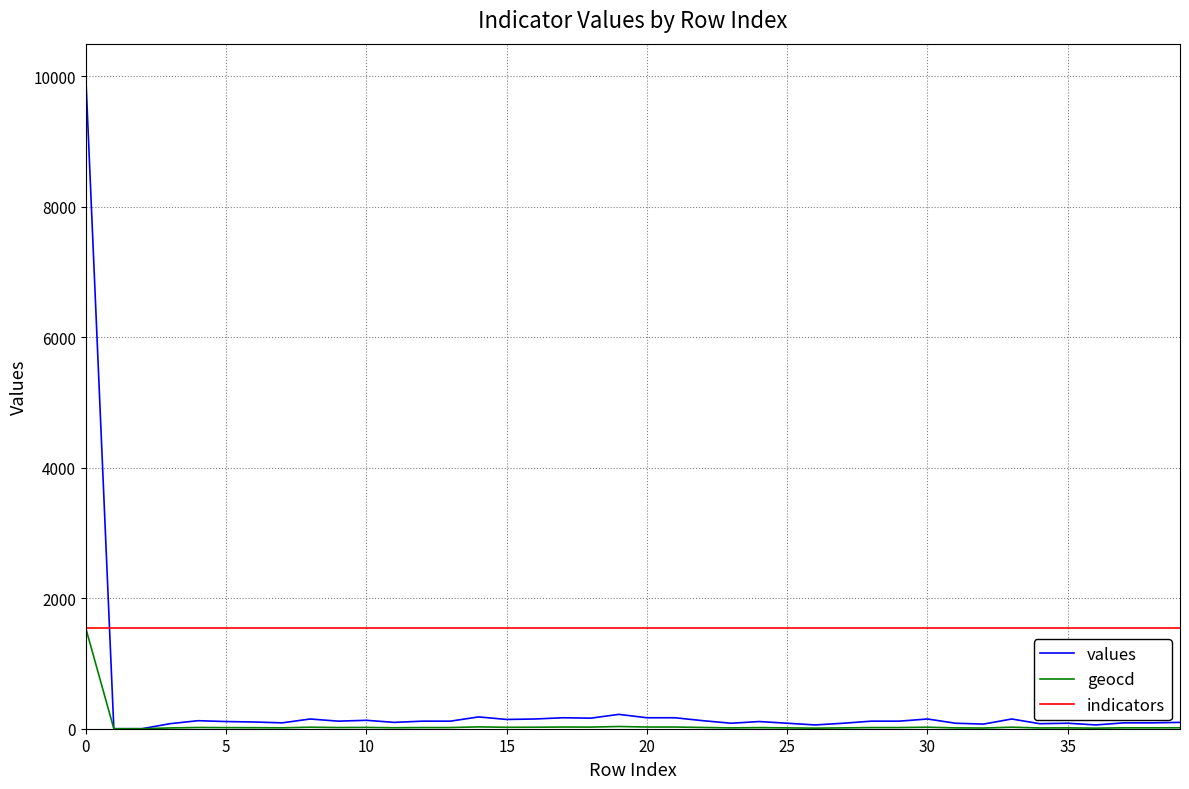

Which series has the largest range (max minus min)?

values